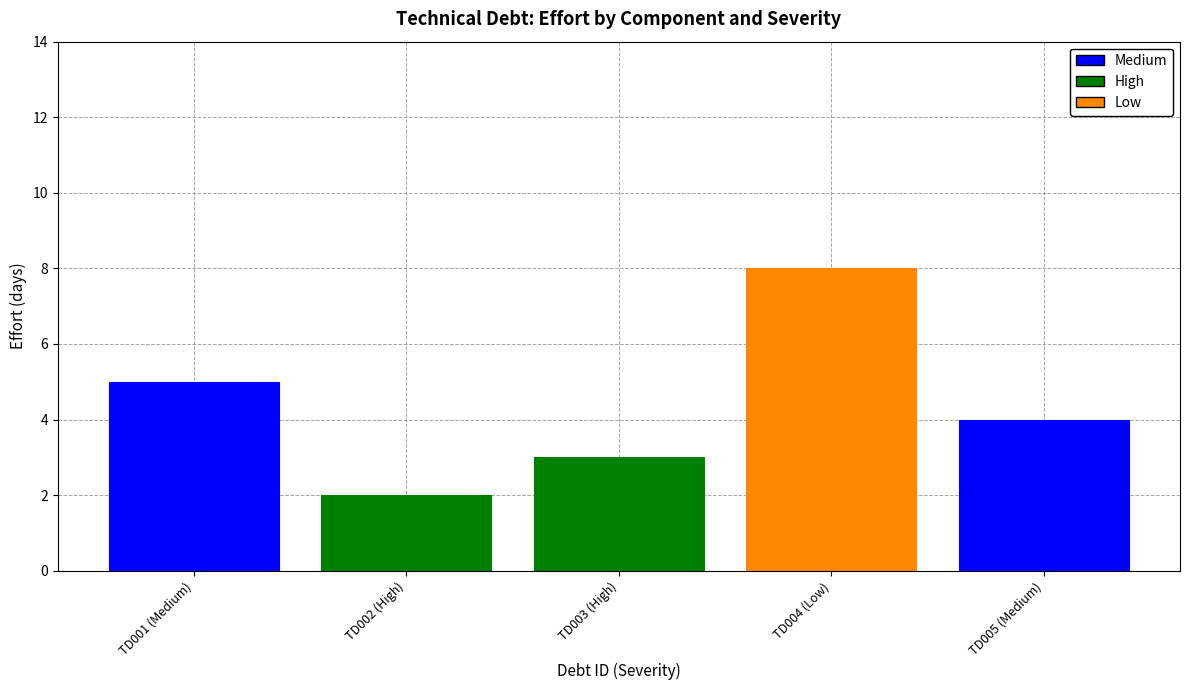

Rank the categories by value from highest to lowest.

TD004 (Low), TD001 (Medium), TD005 (Medium), TD003 (High), TD002 (High)